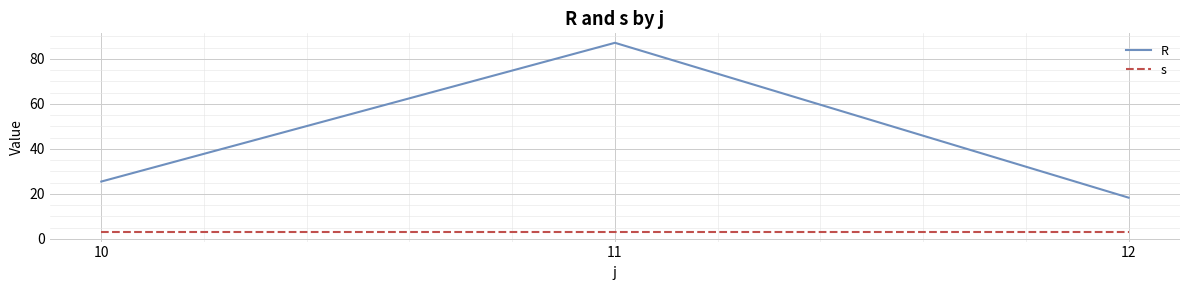

True or false: s has a value of 3.0 at 12.

True